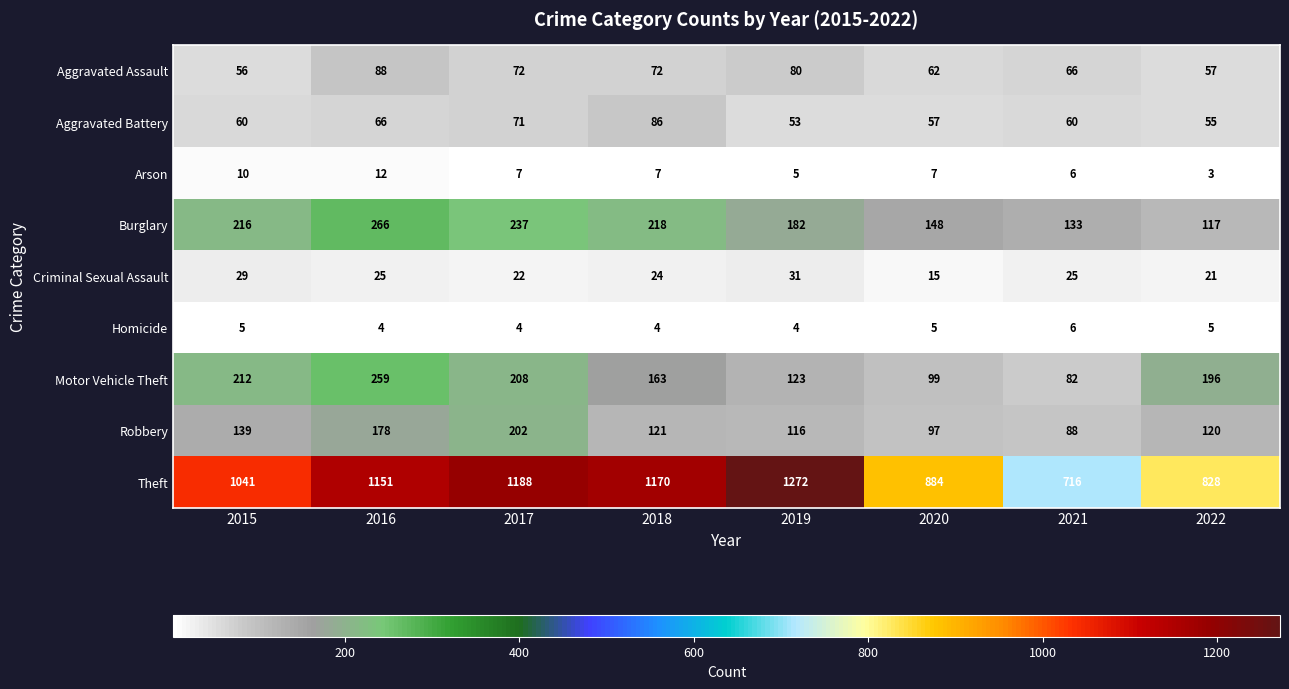

How many distinct data groups are displayed?

9